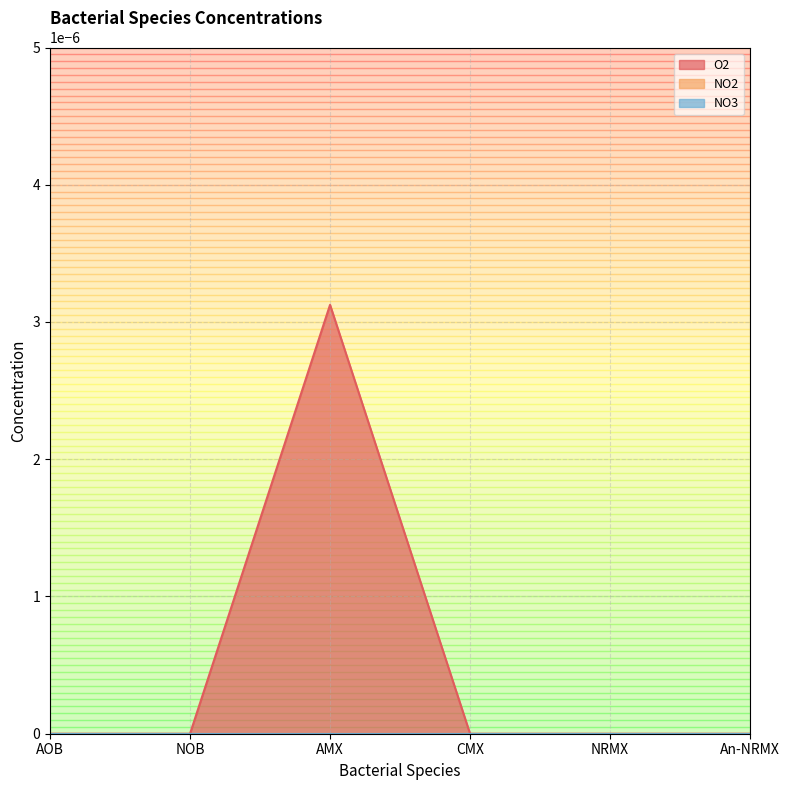

Does the chart display data point markers on the line(s)?

No